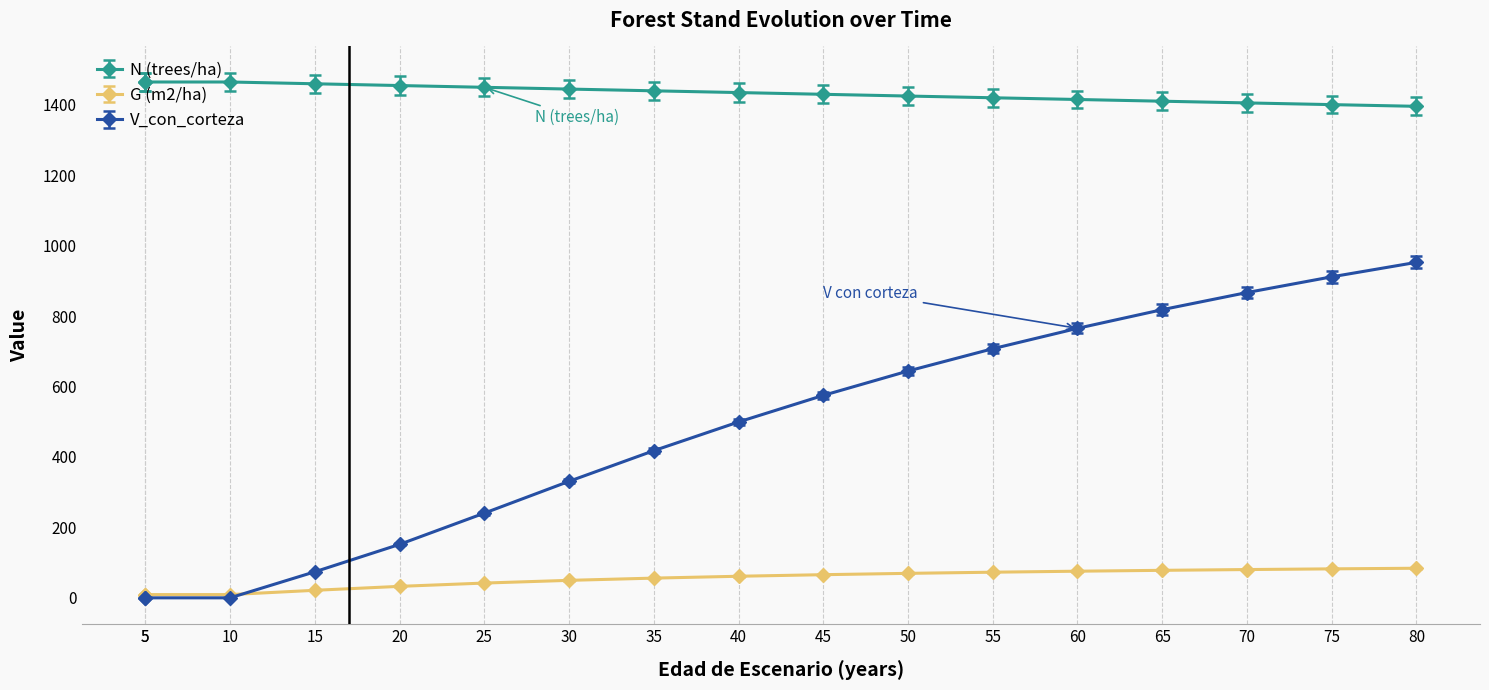

Is it true that N (trees/ha) equals 1395.2 at 80?

True